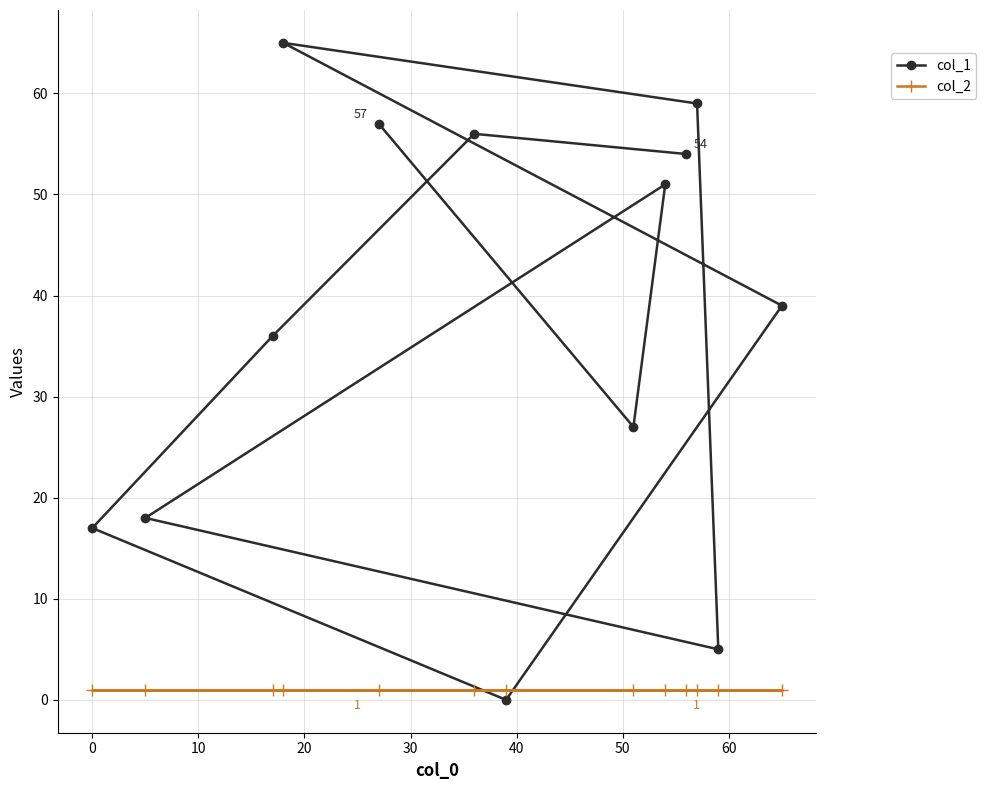

List the series in order of their overall mean, lowest first.

col_2, col_1